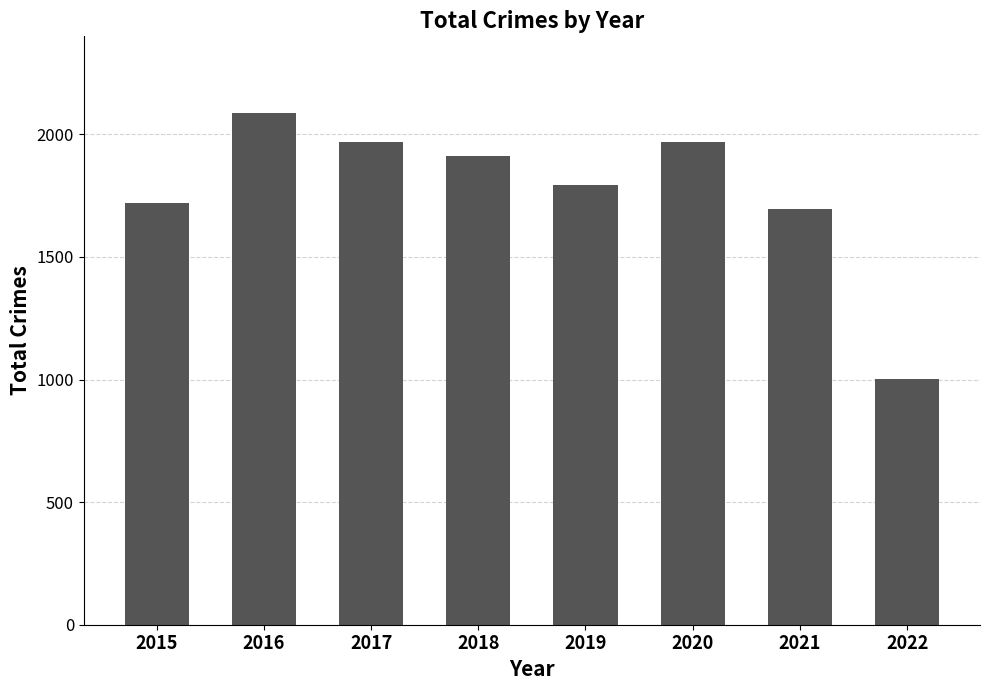

What is the minimum value shown in the chart?

1001